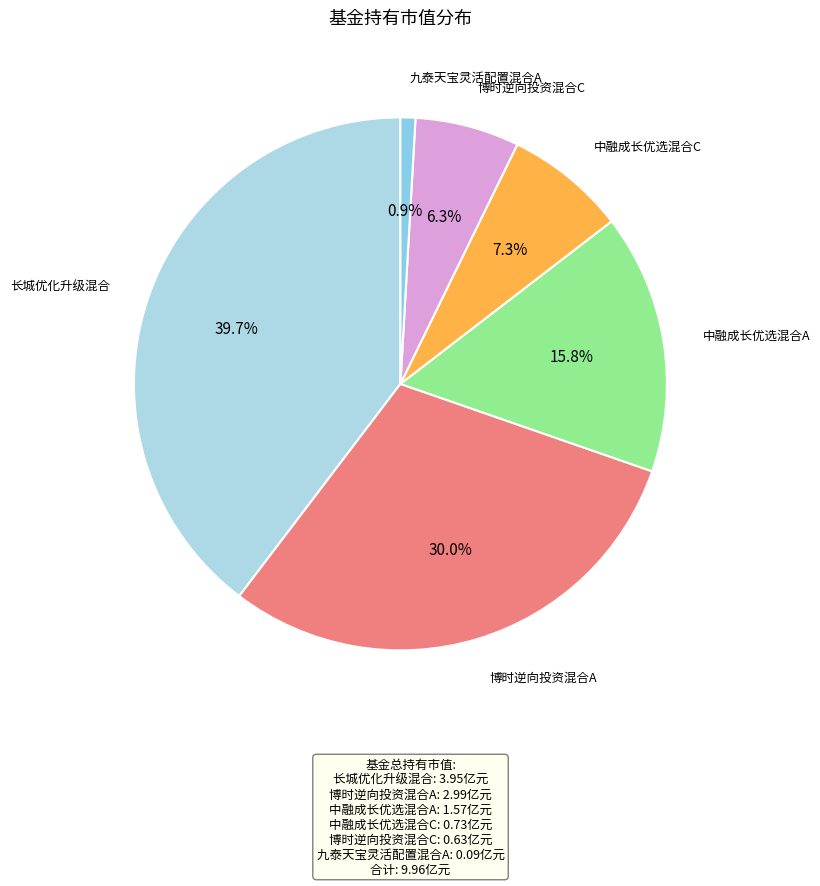

Does any single category account for the majority?

No